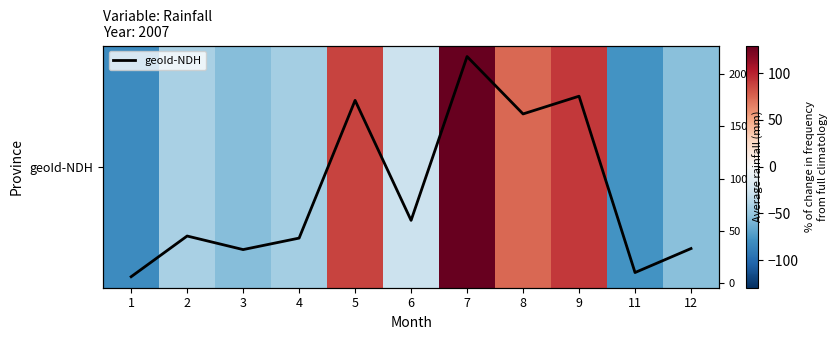

At which category does the chart reach its minimum across all series?

1